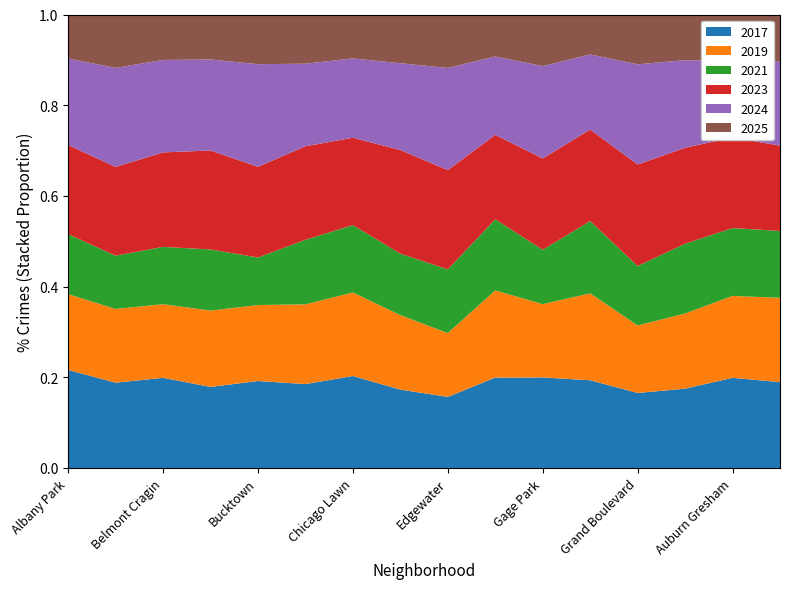

Reading right to left, transcribe all the data shown in this chart.

2017: 5096	2973	2456	1281	3257	1019	4471	1082	1201	2288	2566	795	879	2066	1107	1252
2019: 5008	2700	2328	1153	3227	825	4310	972	1140	2079	2441	694	828	1687	957	968
2021: 3970	2237	2161	1015	2685	612	3518	969	943	1675	1974	435	663	1313	692	767
2023: 5064	2988	2971	1734	3398	1028	4176	1513	1588	2174	2862	829	1073	2165	1152	1138
2024: 4978	2524	2715	1711	2788	1039	3878	1555	1330	1973	2526	938	987	2119	1286	1104
2025: 2809	1530	1413	851	1484	581	2075	814	747	1093	1505	454	488	1041	693	563